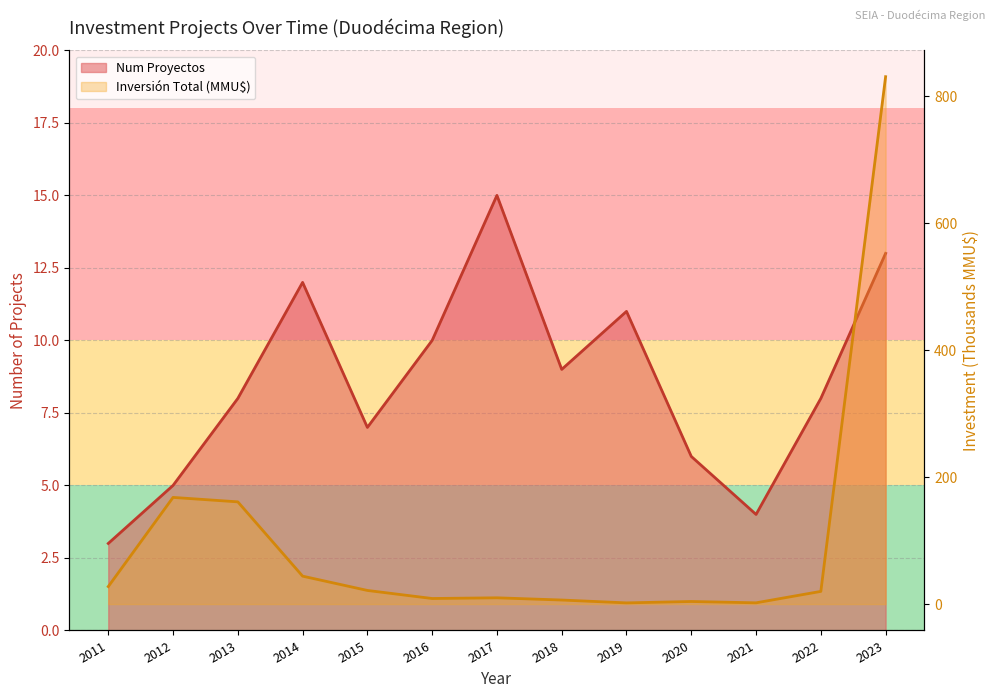

At which label does Inversión Total (MMU$) first exceed 20?

2011